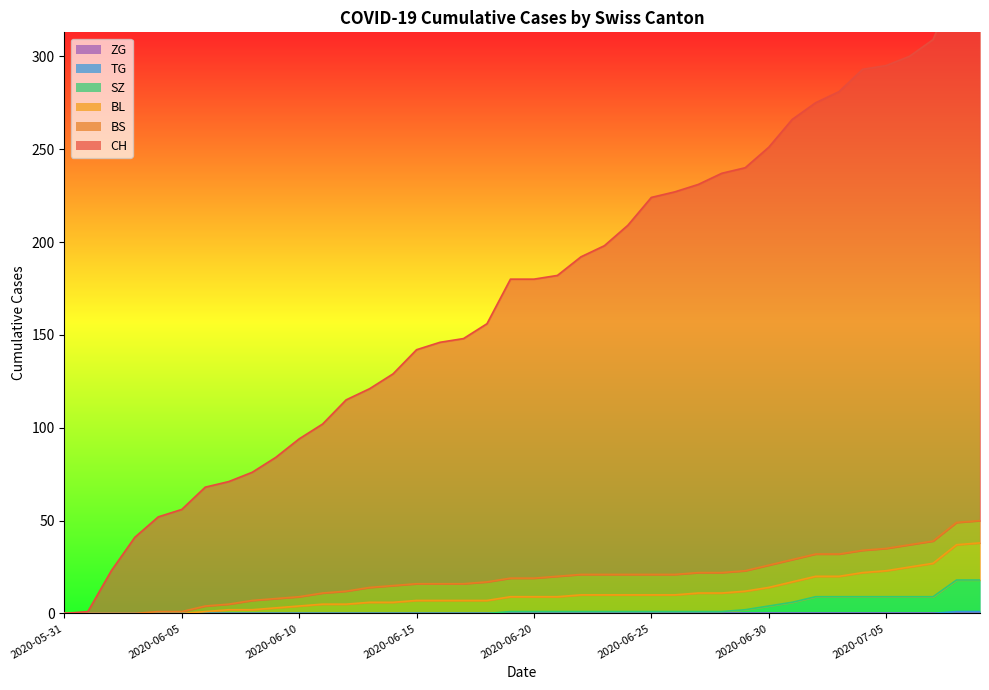

True or false: SZ has a value of 0 at 2020-06-13.

True